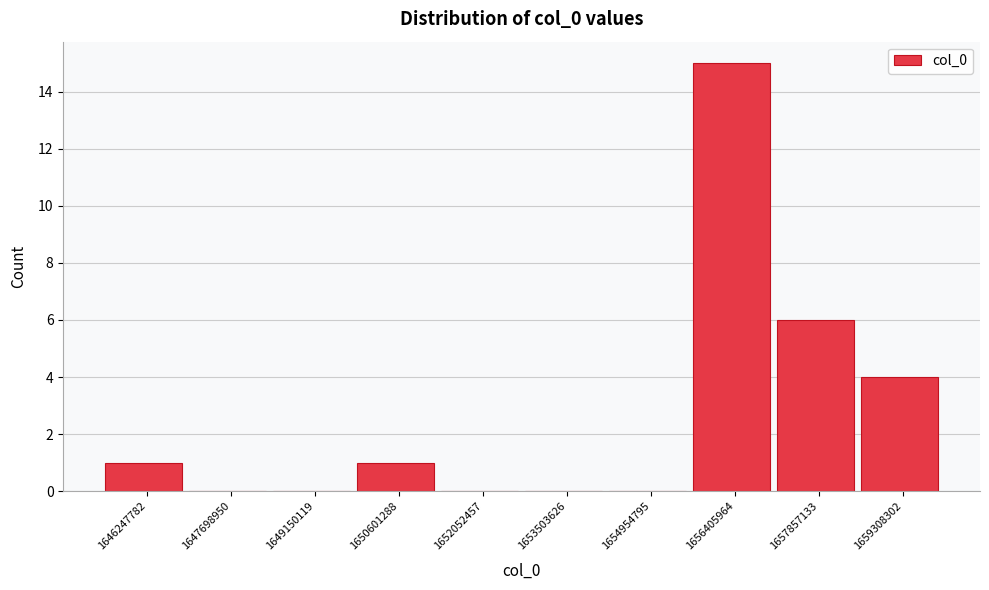

Reading left to right, what are all the values shown in this chart?

1646247782=1	1647698950=0	1649150119=0	1650601288=1	1652052457=0	1653503626=0	1654954795=0	1656405964=15	1657857133=6	1659308302=4